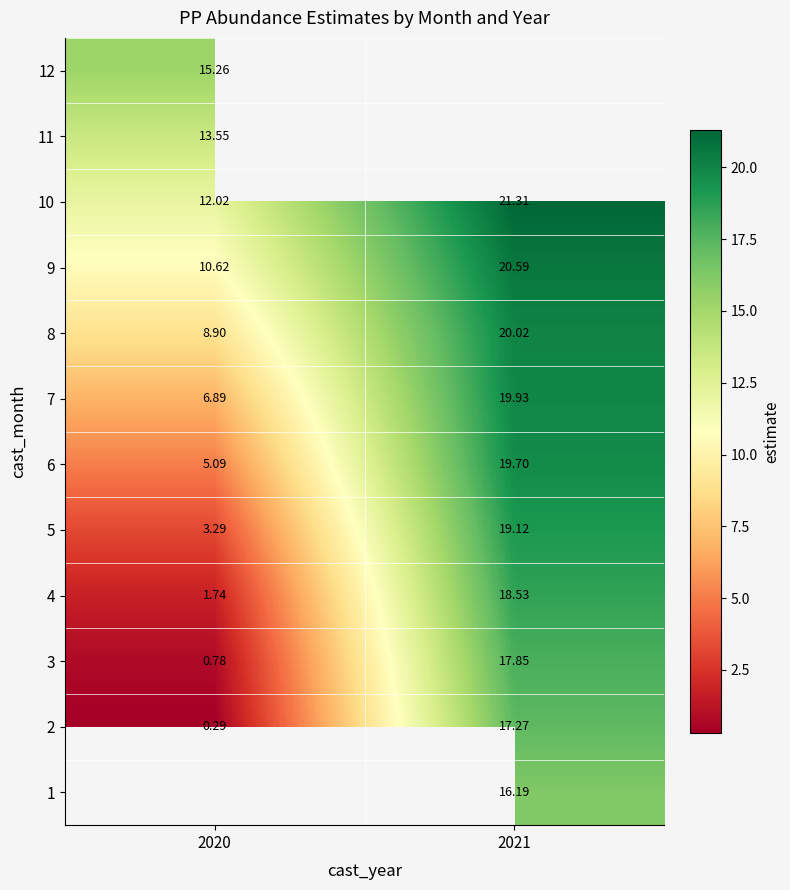

How many distinct data groups are displayed?

12